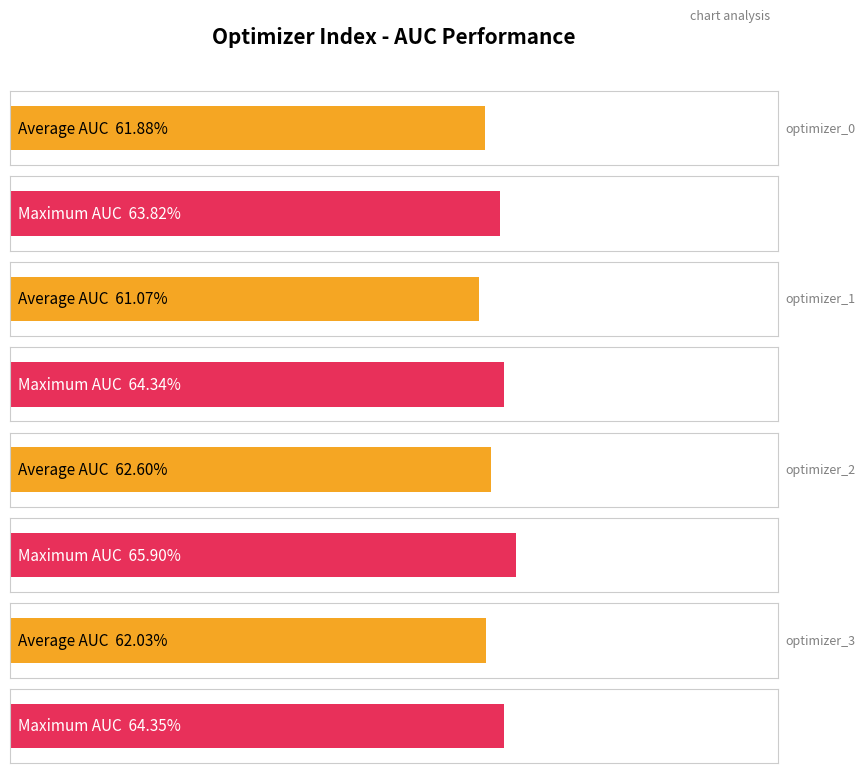

Is it true that max_auc equals 0.6 at optimizer_0?

True